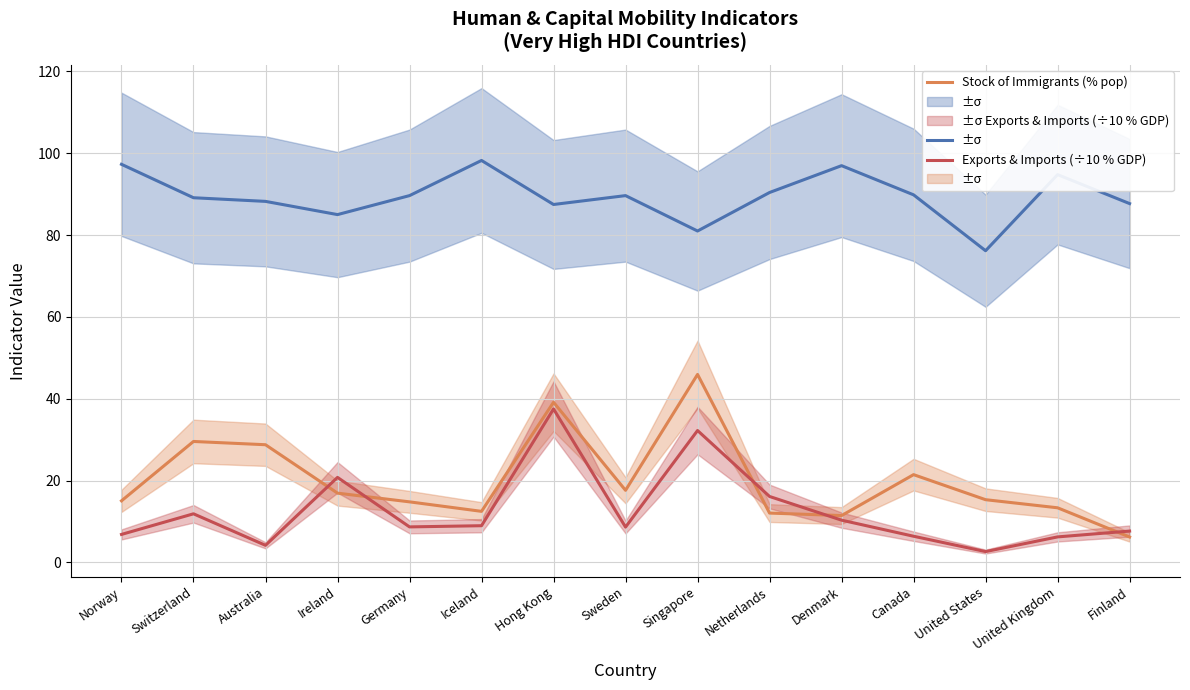

Rank the categories by Exports & Imports (÷10 % GDP) value from lowest to highest.

United States, Australia, United Kingdom, Canada, Norway, Finland, Sweden, Germany, Iceland, Denmark, Switzerland, Netherlands, Ireland, Singapore, Hong Kong